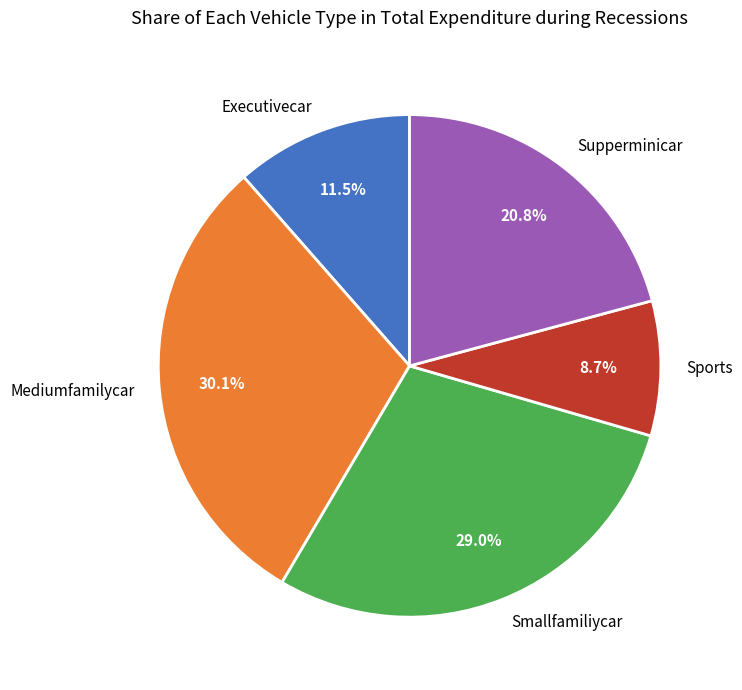

Does Supperminicar represent more than half of the total?

No